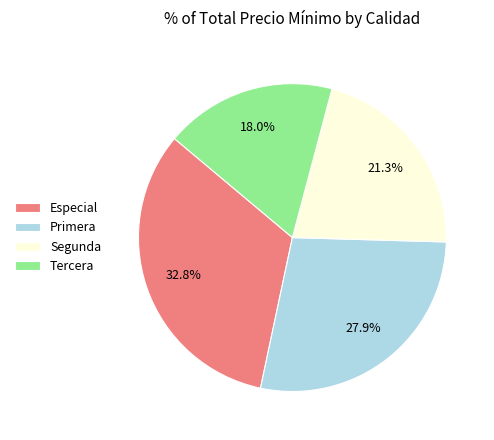

To the nearest percent, what is the average slice percentage?

25%